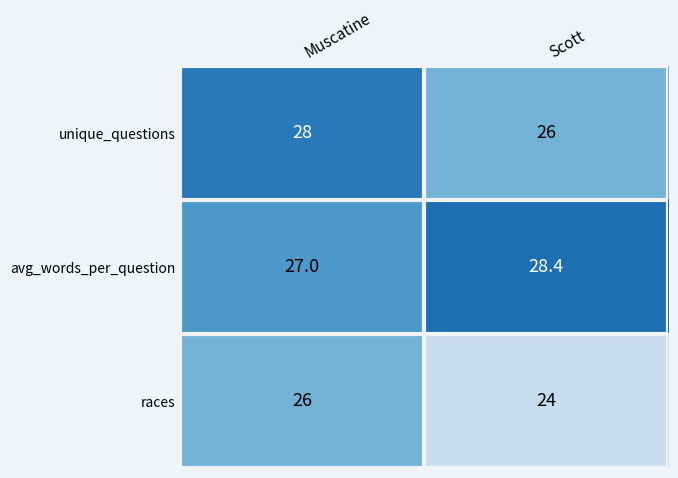

Reading right to left, list all the values displayed in this chart.

unique_questions: Scott=26.0	Muscatine=28.0
avg_words_per_question: Scott=28.4	Muscatine=27.0
races: Scott=24.0	Muscatine=26.0